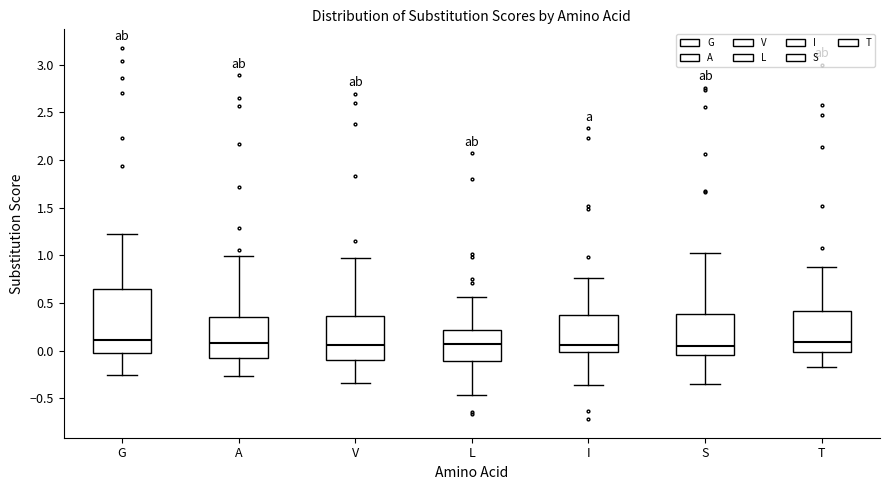

Which box is the tallest, from its lower edge to its upper edge?

G